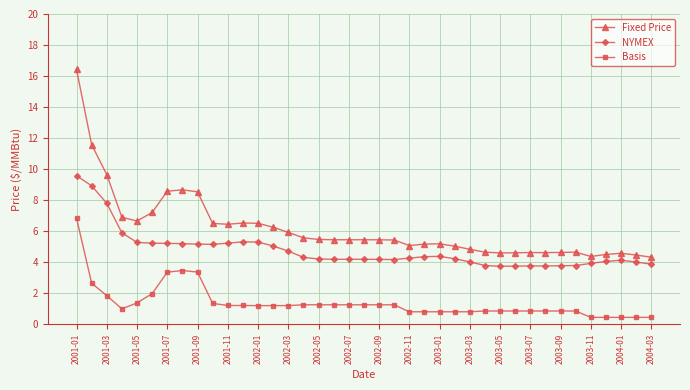

Count the number of categories in the chart.

39